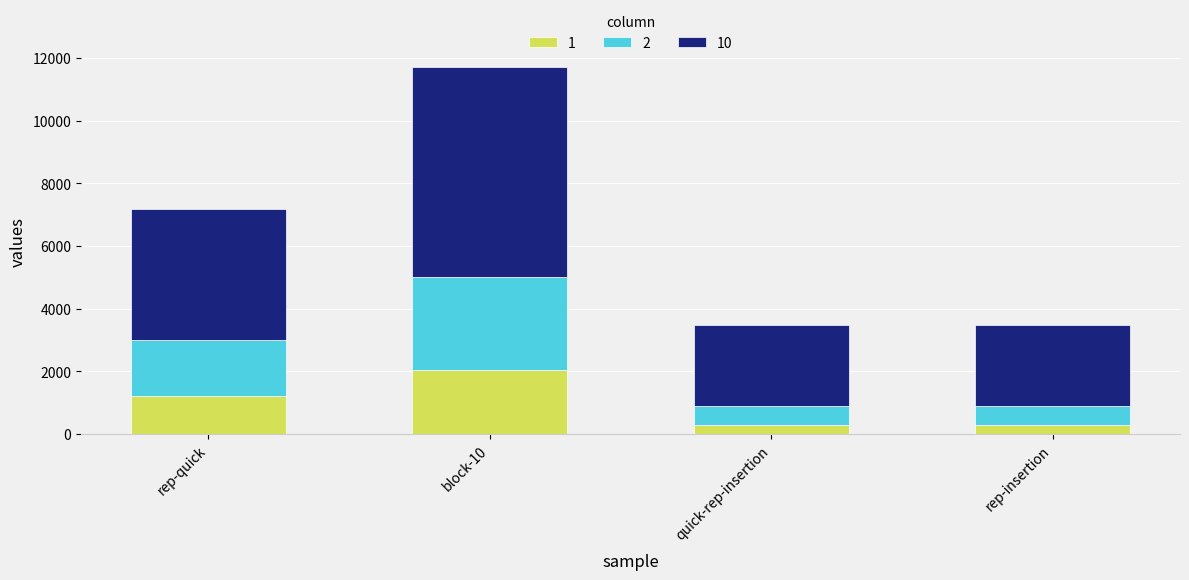

What is the lowest value of the 1 series?

305.2